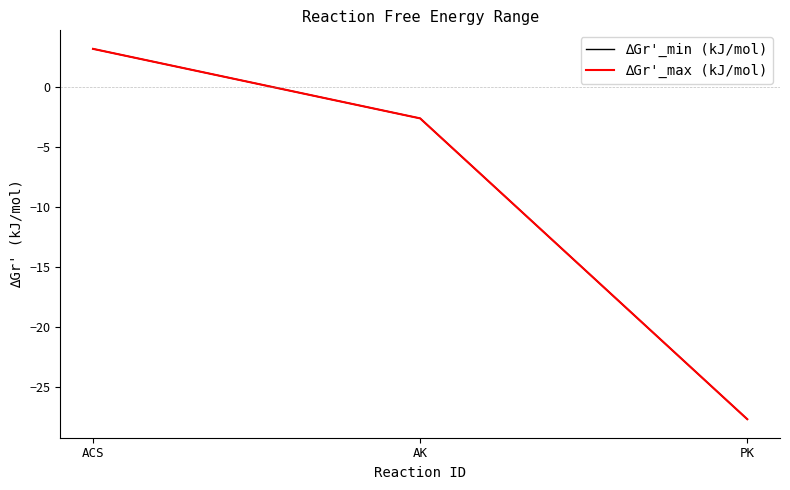

Is it true that ∆Gr'_min (kJ/mol) equals -45.1 at PK?

False